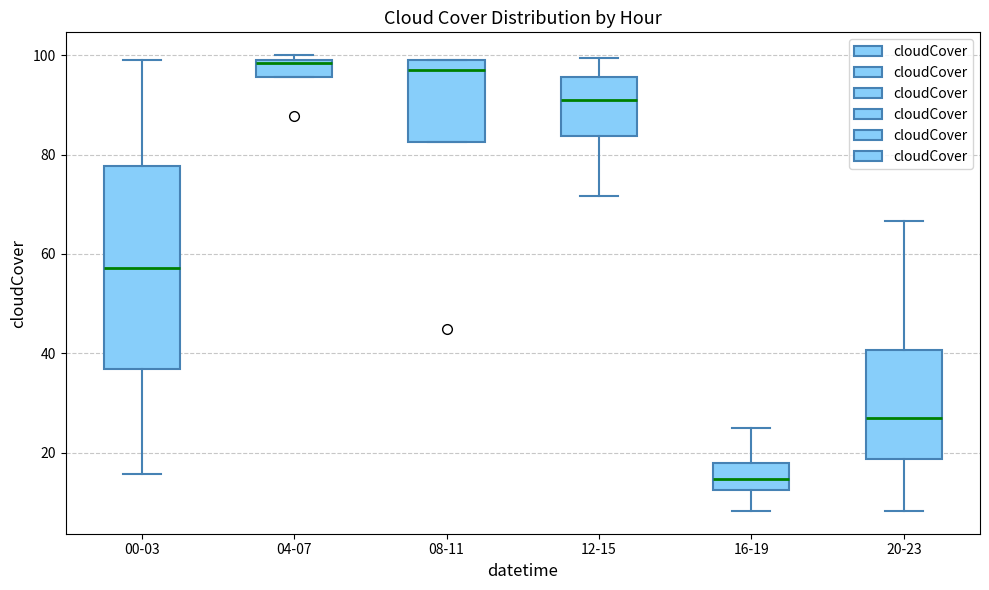

Where does the median line of the box for 16-19 sit on the y-axis? The values are not printed on the chart, so give them approximately, as read against the axis.

14